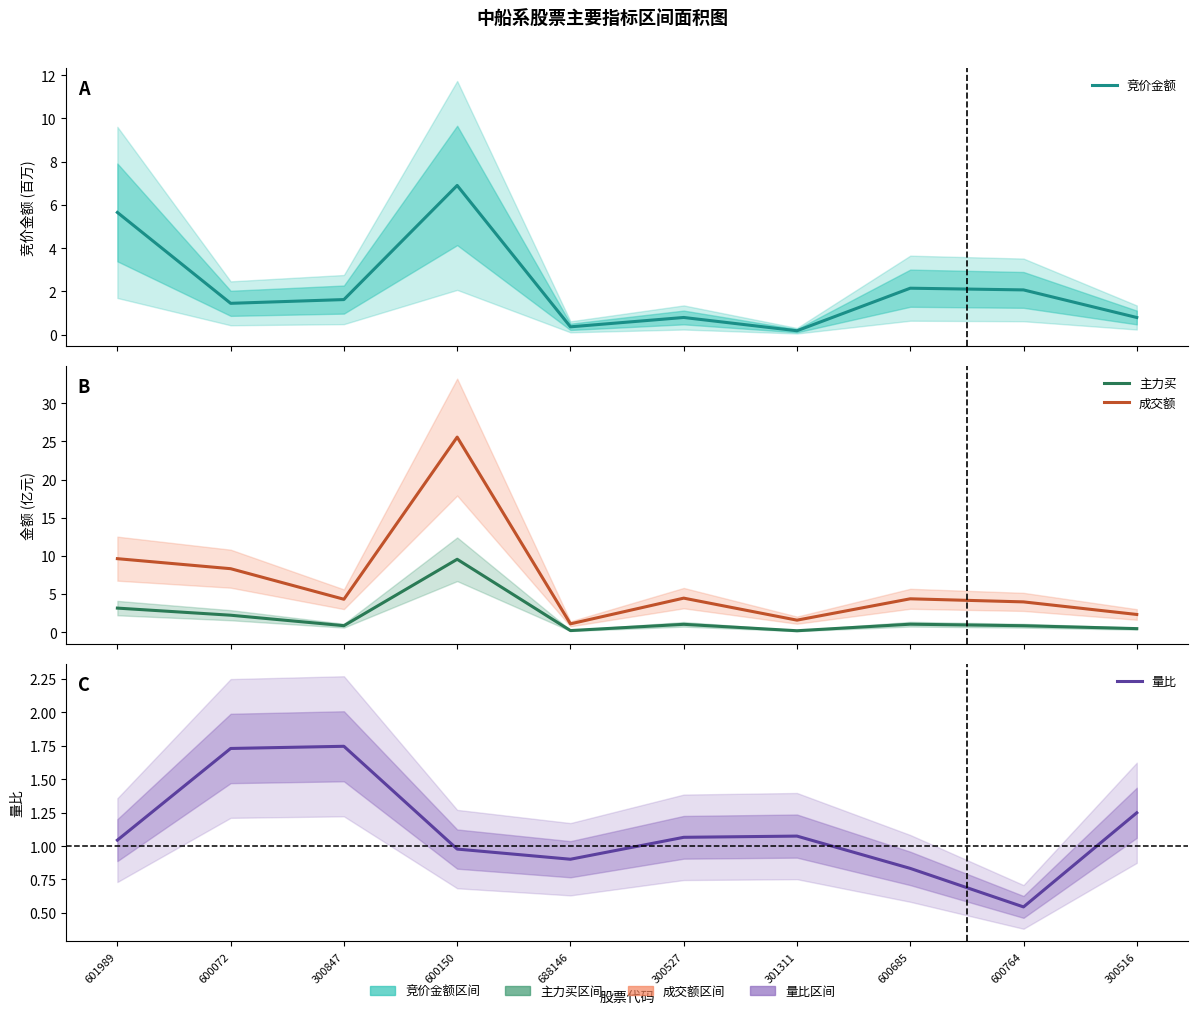

Reading left to right, list all the values displayed in this chart.

竞价金额: 5.7	1.5	1.6	6.9	0.4	0.8	0.2	2.1	2.1	0.8
主力买: 3.1	2.2	0.8	9.5	0.2	1.0	0.2	1.0	0.8	0.5
成交额: 9.6	8.3	4.3	25.6	1.1	4.4	1.6	4.4	4.0	2.3
量比: 1.0	1.7	1.7	1.0	0.9	1.1	1.1	0.8	0.5	1.2